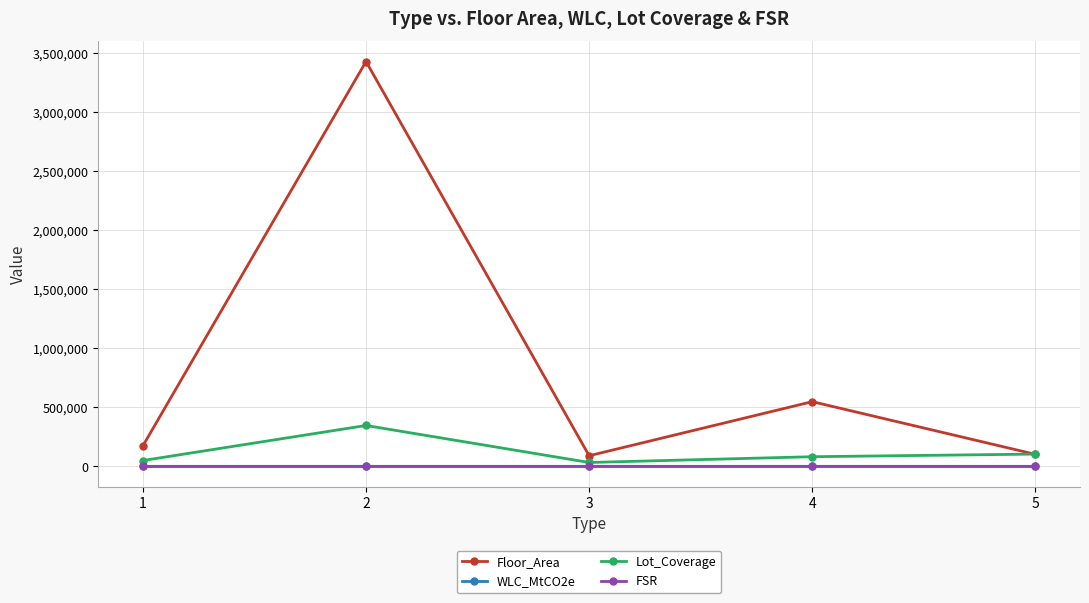

What is the spread (max minus min) of values at 4?

548451.7